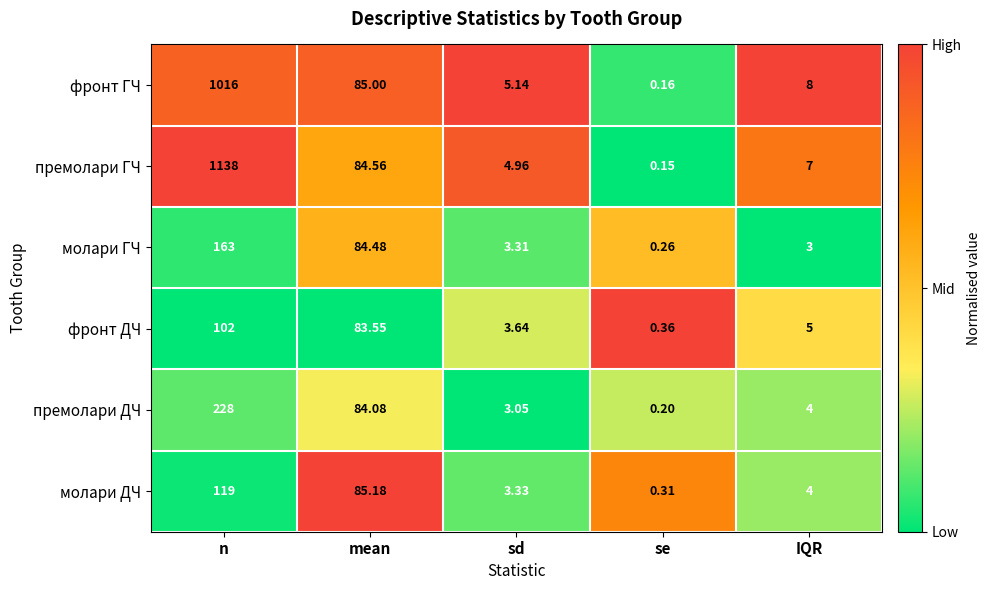

Which series has the largest range (max minus min)?

премолари ГЧ